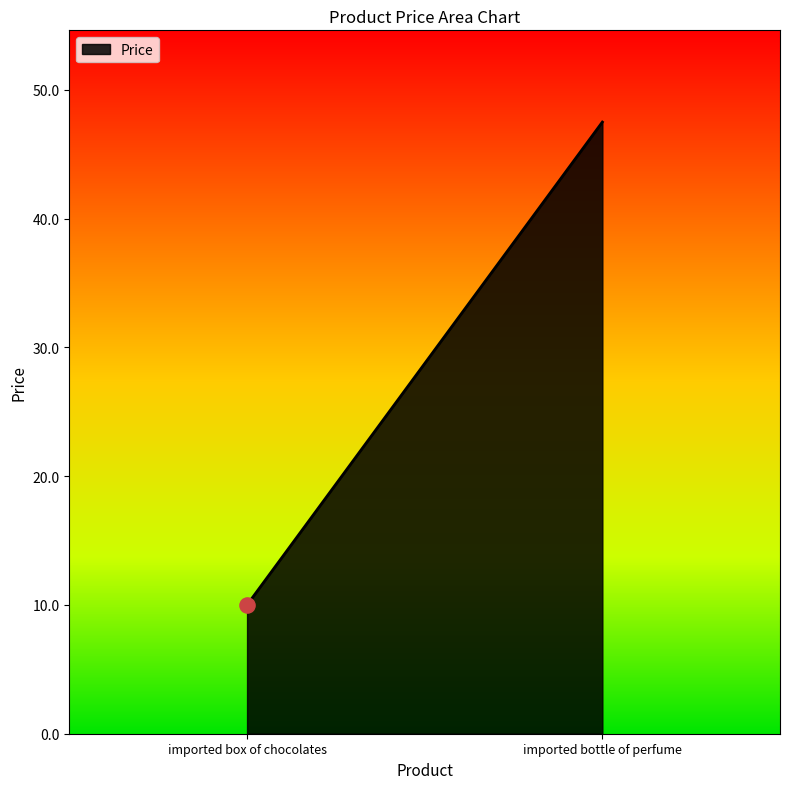

Which has a higher value, imported bottle of perfume or imported box of chocolates?

imported bottle of perfume